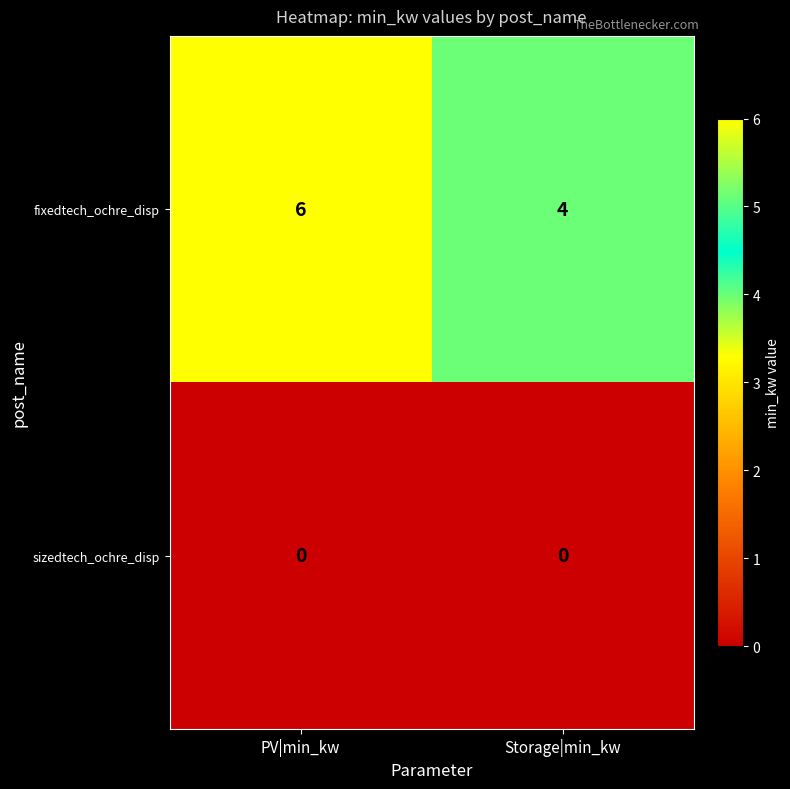

List the series in order of their peak value, highest first.

fixedtech_ochre_disp, sizedtech_ochre_disp